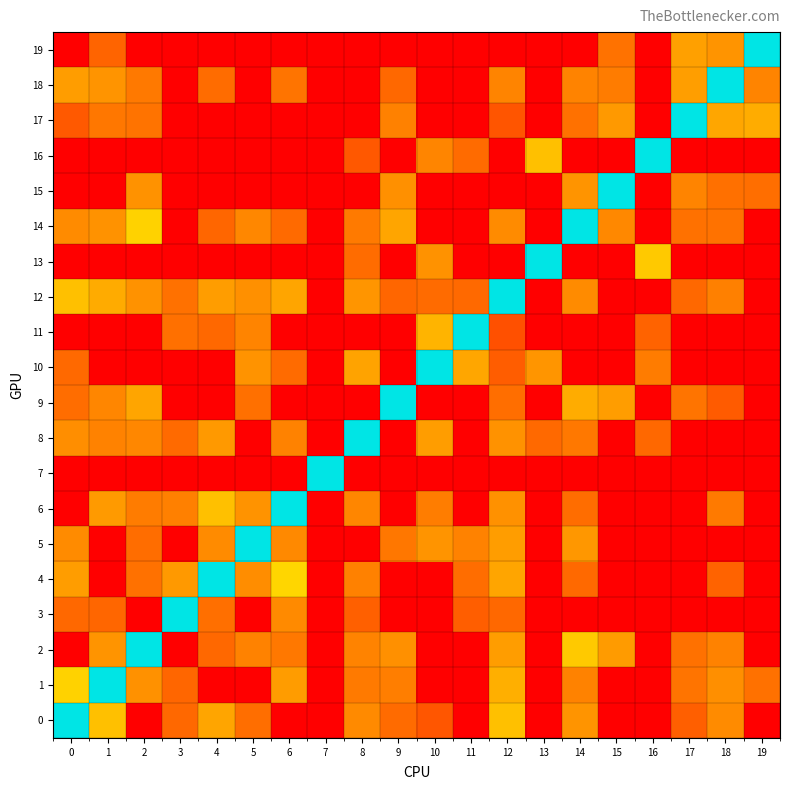

Reading left to right, what are all the values shown in this chart?

0: 0=0.0	1=-58.0	2=-105.0	3=-78.0	4=-64.0	5=-76.9	6=-105.0	7=-105.0	8=-70.5	9=-77.3	10=-82.8	11=-105.0	12=-58.0	13=-105.0	14=-68.0	15=-105.0	16=-105.0	17=-80.4	18=-70.0	19=-105.0
1: 0=-54.0	1=0.0	2=-68.7	3=-78.5	4=-105.0	5=-105.0	6=-66.4	7=-105.0	8=-74.0	9=-73.0	10=-105.0	11=-105.0	12=-61.9	13=-105.0	14=-72.0	15=-105.0	16=-105.0	17=-75.3	18=-69.3	19=-76.0
2: 0=-105.0	1=-67.9	2=0.0	3=-105.0	4=-78.1	5=-72.0	6=-74.5	7=-105.0	8=-72.0	9=-69.0	10=-105.0	11=-105.0	12=-66.0	13=-105.0	14=-56.0	15=-66.6	16=-105.0	17=-76.1	18=-72.2	19=-105.0
3: 0=-78.0	1=-78.7	2=-105.0	3=0.0	4=-76.7	5=-105.0	6=-70.4	7=-105.0	8=-80.2	9=-105.0	10=-105.0	11=-80.8	12=-78.0	13=-105.0	14=-105.0	15=-105.0	16=-105.0	17=-105.0	18=-105.0	19=-105.0
4: 0=-66.0	1=-105.0	2=-76.0	3=-67.0	4=0.0	5=-69.7	6=-53.0	7=-105.0	8=-72.5	9=-105.0	10=-105.0	11=-77.0	12=-64.1	13=-105.0	14=-77.8	15=-105.0	16=-105.0	17=-105.0	18=-79.2	19=-105.0
5: 0=-70.0	1=-105.0	2=-77.0	3=-105.0	4=-70.0	5=0.0	6=-70.7	7=-105.0	8=-105.0	9=-74.8	10=-68.1	11=-72.2	12=-66.0	13=-105.0	14=-67.3	15=-105.0	16=-105.0	17=-105.0	18=-105.0	19=-105.0
6: 0=-105.0	1=-66.8	2=-73.5	3=-72.7	4=-58.0	5=-68.5	6=0.0	7=-105.0	8=-71.3	9=-105.0	10=-73.3	11=-105.0	12=-68.8	13=-105.0	14=-77.1	15=-105.0	16=-105.0	17=-105.0	18=-74.0	19=-105.0
7: 0=-105.0	1=-105.0	2=-105.0	3=-105.0	4=-105.0	5=-105.0	6=-105.0	7=0.0	8=-105.0	9=-105.0	10=-105.0	11=-105.0	12=-105.0	13=-105.0	14=-105.0	15=-105.0	16=-105.0	17=-105.0	18=-105.0	19=-105.0
8: 0=-69.5	1=-72.0	2=-71.0	3=-77.5	4=-67.0	5=-105.0	6=-72.3	7=-105.0	8=0.0	9=-105.0	10=-66.0	11=-105.0	12=-68.6	13=-77.8	14=-74.6	15=-105.0	16=-78.0	17=-105.0	18=-105.0	19=-105.0
9: 0=-77.0	1=-71.2	2=-64.0	3=-105.0	4=-105.0	5=-76.5	6=-105.0	7=-105.0	8=-105.0	9=0.0	10=-105.0	11=-105.0	12=-76.8	13=-105.0	14=-62.6	15=-66.0	16=-105.0	17=-75.3	18=-81.4	19=-105.0
10: 0=-77.8	1=-105.0	2=-105.0	3=-105.0	4=-105.0	5=-68.4	6=-77.5	7=-105.0	8=-64.7	9=-105.0	10=0.0	11=-63.9	12=-81.0	13=-67.8	14=-105.0	15=-105.0	16=-73.6	17=-105.0	18=-105.0	19=-105.0
11: 0=-105.0	1=-105.0	2=-105.0	3=-76.4	4=-78.0	5=-71.7	6=-105.0	7=-105.0	8=-105.0	9=-105.0	10=-60.7	11=0.0	12=-84.2	13=-105.0	14=-105.0	15=-105.0	16=-79.5	17=-105.0	18=-105.0	19=-105.0
12: 0=-58.0	1=-62.9	2=-68.7	3=-76.1	4=-66.2	5=-69.0	6=-64.1	7=-105.0	8=-67.9	9=-78.7	10=-77.5	11=-77.8	12=0.0	13=-105.0	14=-70.0	15=-105.0	16=-105.0	17=-78.0	18=-72.6	19=-105.0
13: 0=-105.0	1=-105.0	2=-105.0	3=-105.0	4=-105.0	5=-105.0	6=-105.0	7=-105.0	8=-77.2	9=-105.0	10=-68.7	11=-105.0	12=-105.0	13=0.0	14=-105.0	15=-105.0	16=-56.0	17=-105.0	18=-105.0	19=-105.0
14: 0=-70.0	1=-68.5	2=-54.0	3=-105.0	4=-78.7	5=-71.0	6=-77.5	7=-105.0	8=-74.0	9=-64.1	10=-105.0	11=-105.0	12=-70.0	13=-105.0	14=0.0	15=-70.9	16=-105.0	17=-75.9	18=-75.8	19=-105.0
15: 0=-105.0	1=-105.0	2=-68.6	3=-105.0	4=-105.0	5=-105.0	6=-105.0	7=-105.0	8=-105.0	9=-69.0	10=-105.0	11=-105.0	12=-105.0	13=-105.0	14=-68.0	15=0.0	16=-105.0	17=-71.6	18=-76.4	19=-76.8
16: 0=-105.0	1=-105.0	2=-105.0	3=-105.0	4=-105.0	5=-105.0	6=-105.0	7=-105.0	8=-82.2	9=-105.0	10=-71.5	11=-77.5	12=-105.0	13=-58.0	14=-105.0	15=-105.0	16=0.0	17=-105.0	18=-105.0	19=-105.0
17: 0=-82.0	1=-74.7	2=-75.6	3=-105.0	4=-105.0	5=-105.0	6=-105.0	7=-105.0	8=-105.0	9=-72.5	10=-105.0	11=-105.0	12=-83.0	13=-105.0	14=-75.9	15=-66.9	16=-105.0	17=0.0	18=-63.8	19=-62.7
18: 0=-66.0	1=-68.3	2=-74.2	3=-105.0	4=-77.3	5=-105.0	6=-75.4	7=-105.0	8=-105.0	9=-78.2	10=-105.0	11=-105.0	12=-71.7	13=-105.0	14=-71.9	15=-73.5	16=-105.0	17=-65.8	18=0.0	19=-71.7
19: 0=-105.0	1=-79.0	2=-105.0	3=-105.0	4=-105.0	5=-105.0	6=-105.0	7=-105.0	8=-105.0	9=-105.0	10=-105.0	11=-105.0	12=-105.0	13=-105.0	14=-105.0	15=-75.7	16=-105.0	17=-65.2	18=-68.1	19=0.0